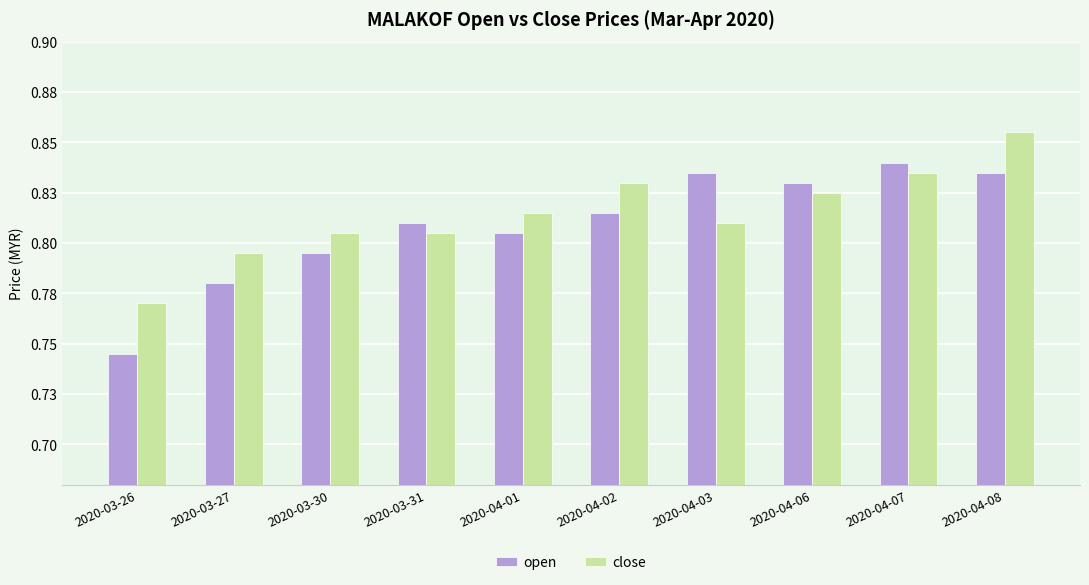

Between 2020-03-26 and 2020-03-31, which series saw the biggest shift?

open